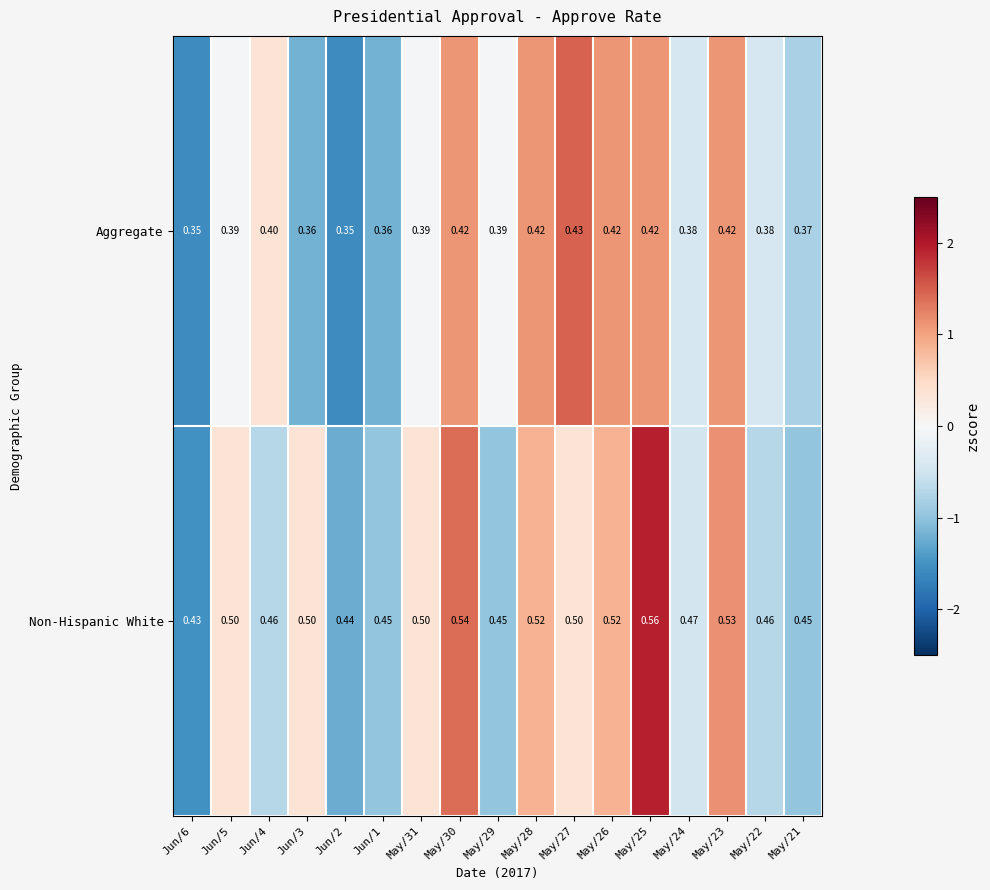

Is the value of Aggregate at Jun/5 greater than the value of Non-Hispanic White at May/28?

No